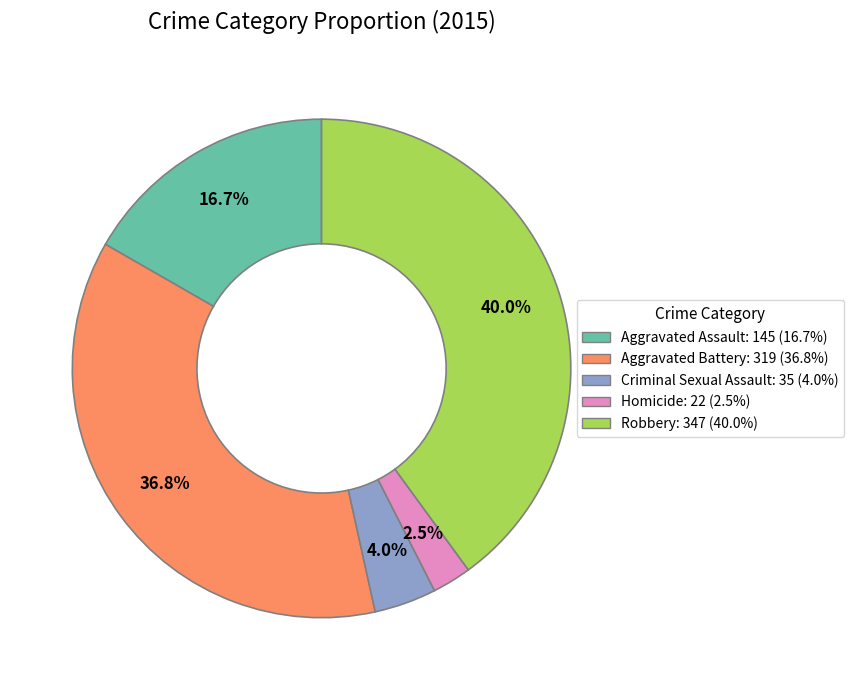

To the nearest percent, what is the average slice percentage?

20%